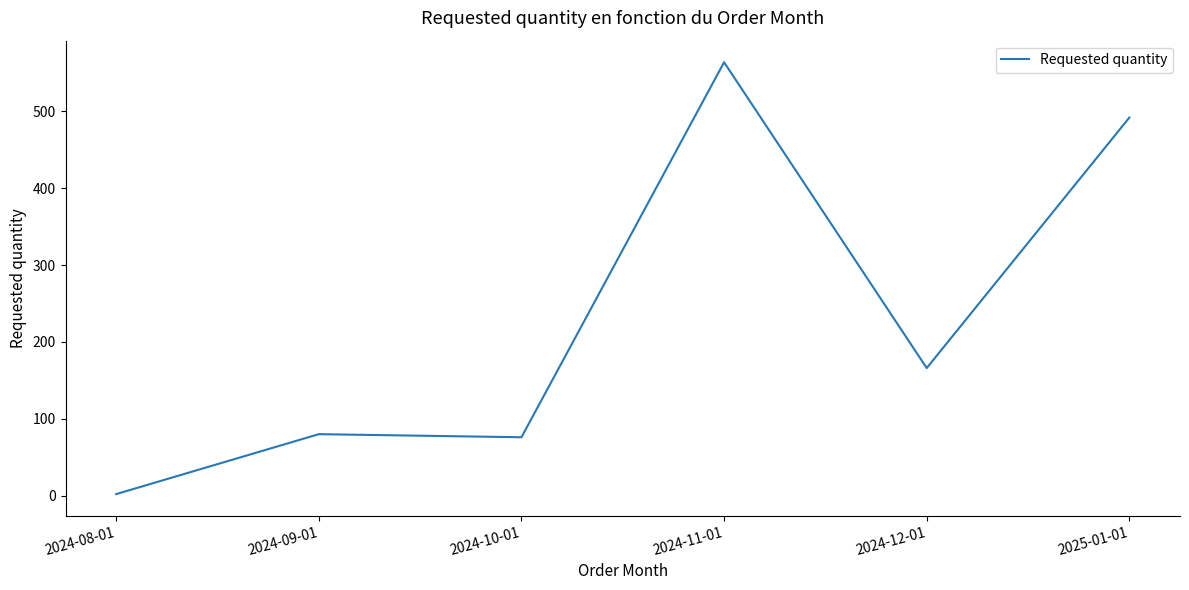

How many categories are shown in the chart?

6